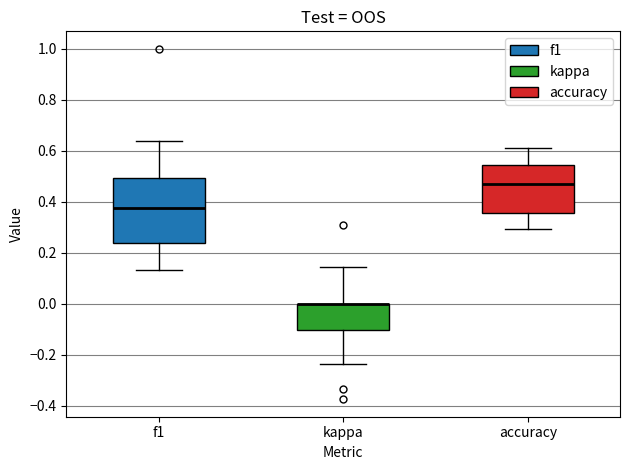

Where does the upper whisker of the box for kappa end on the y-axis? The values are not printed on the chart, so give them approximately, as read against the axis.

0.14